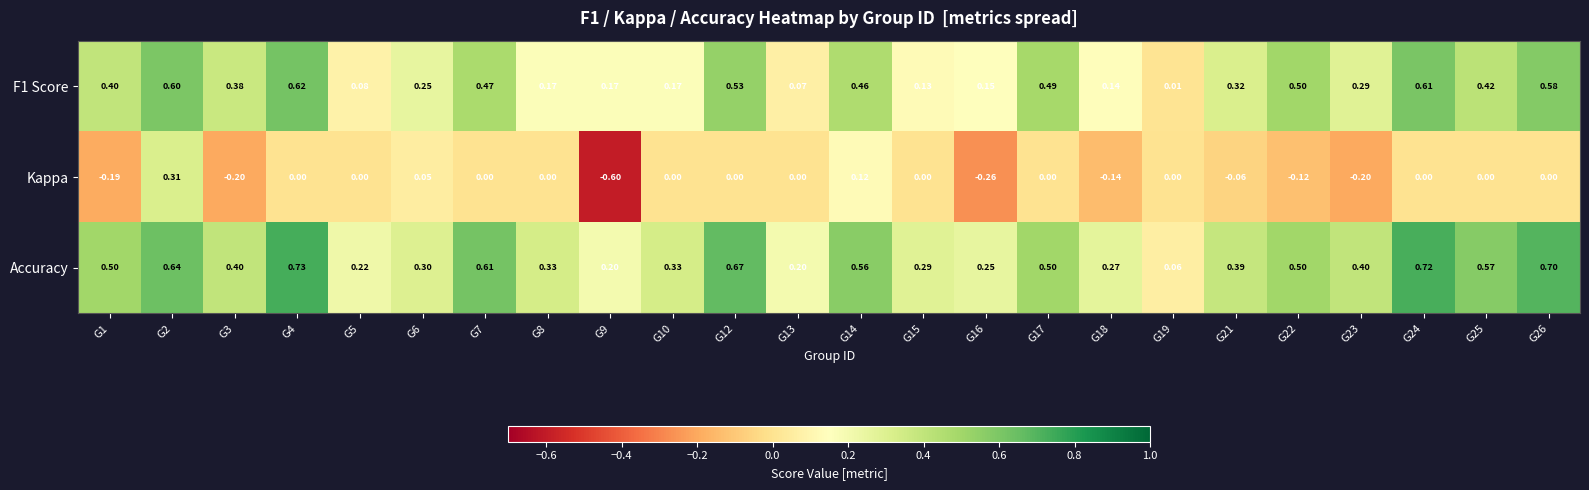

Which series has the largest range (max minus min)?

Kappa